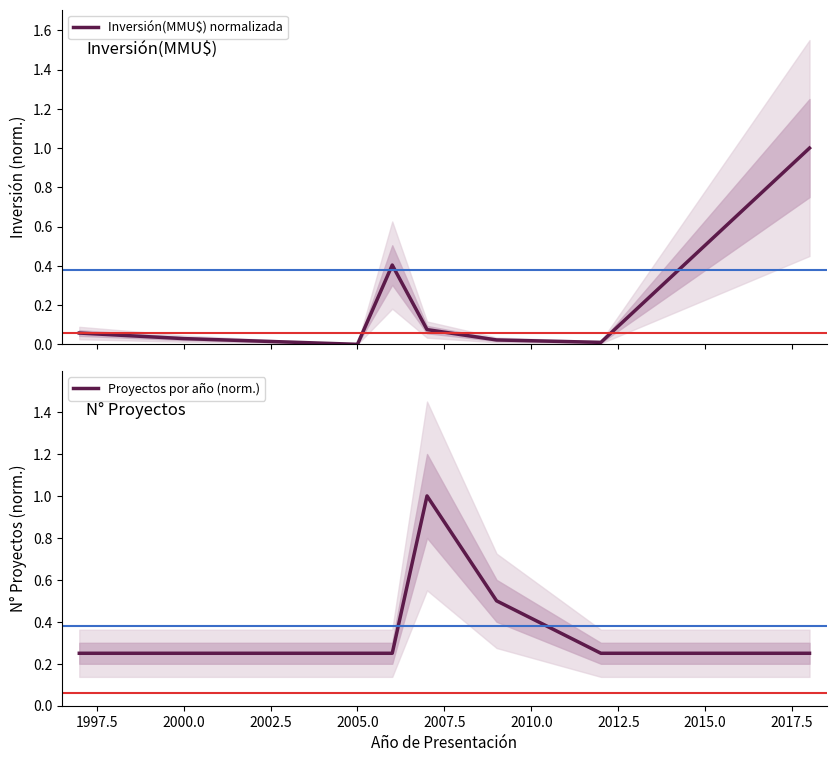

The value of Proyectos por año (norm.) at 2000.0 is 0.1. True or false?

False